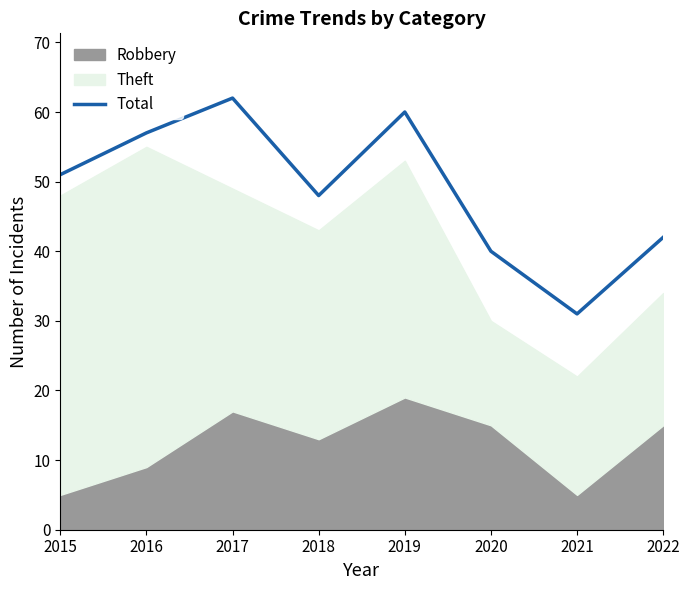

Reading right to left, list all the values displayed in this chart.

2022=42	2021=31	2020=40	2019=60	2018=48	2017=62	2016=57	2015=51